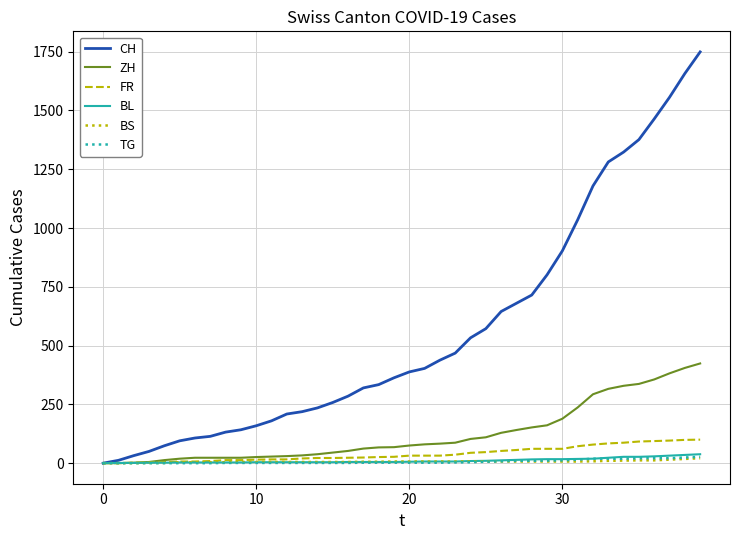

Which series has the largest total across all categories?

CH